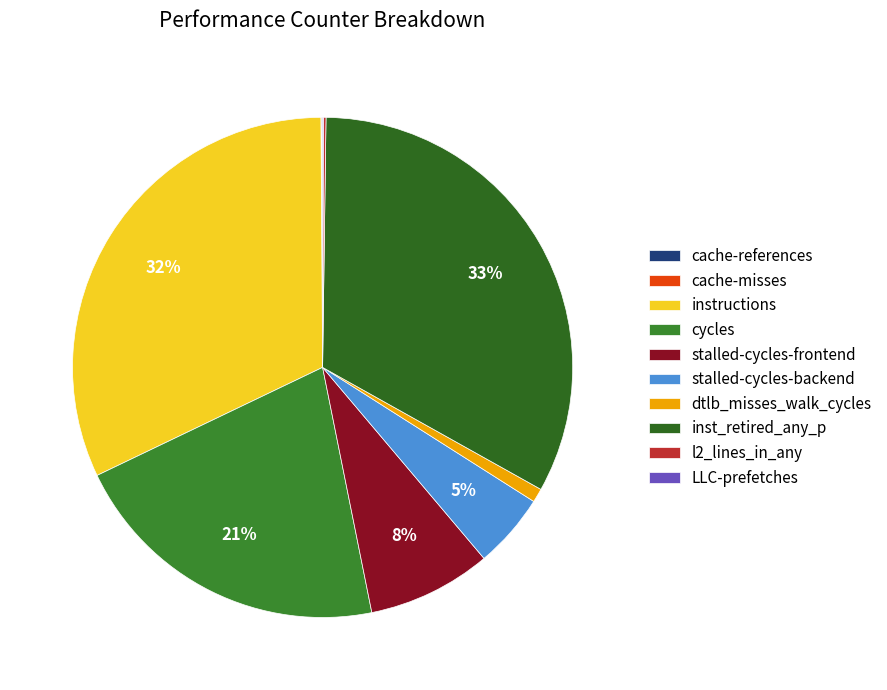

How many slices are in this pie chart?

10